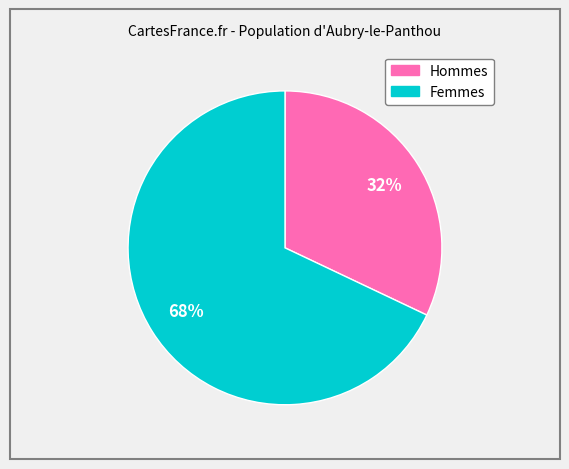

To the nearest percent, what is the difference between the largest and smallest slice percentages?

36%